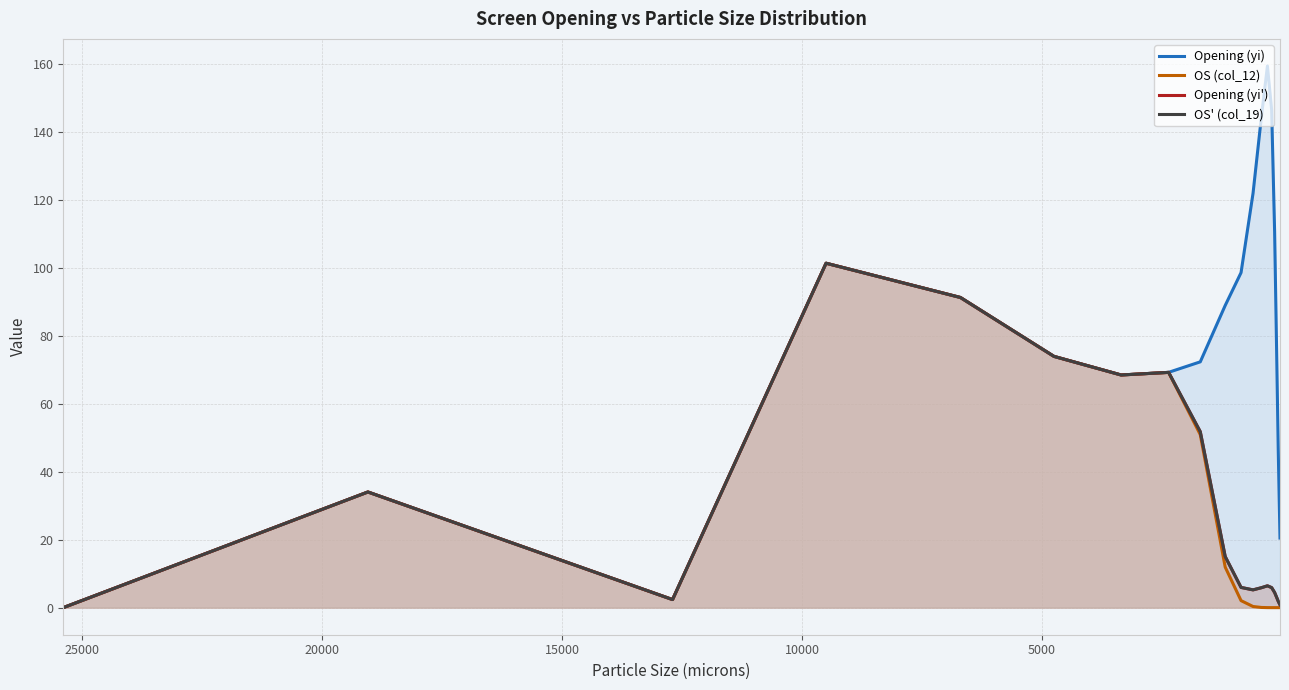

What is the difference between the second highest and minimum values in the Opening (yi') series?

91.3